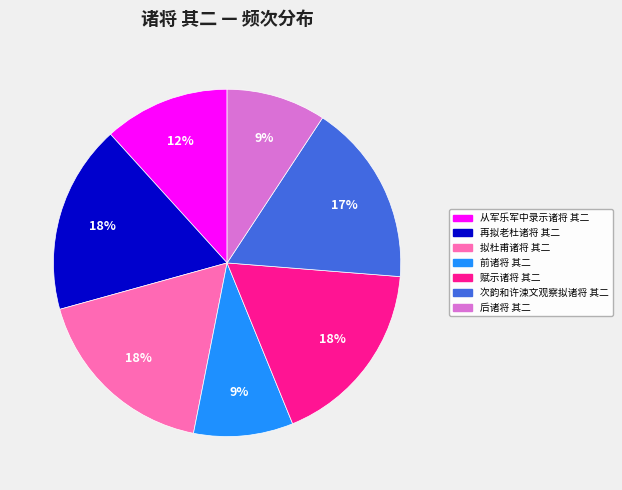

To the nearest percent, what portion does 从军乐军中录示诸将 其二 represent?

12%